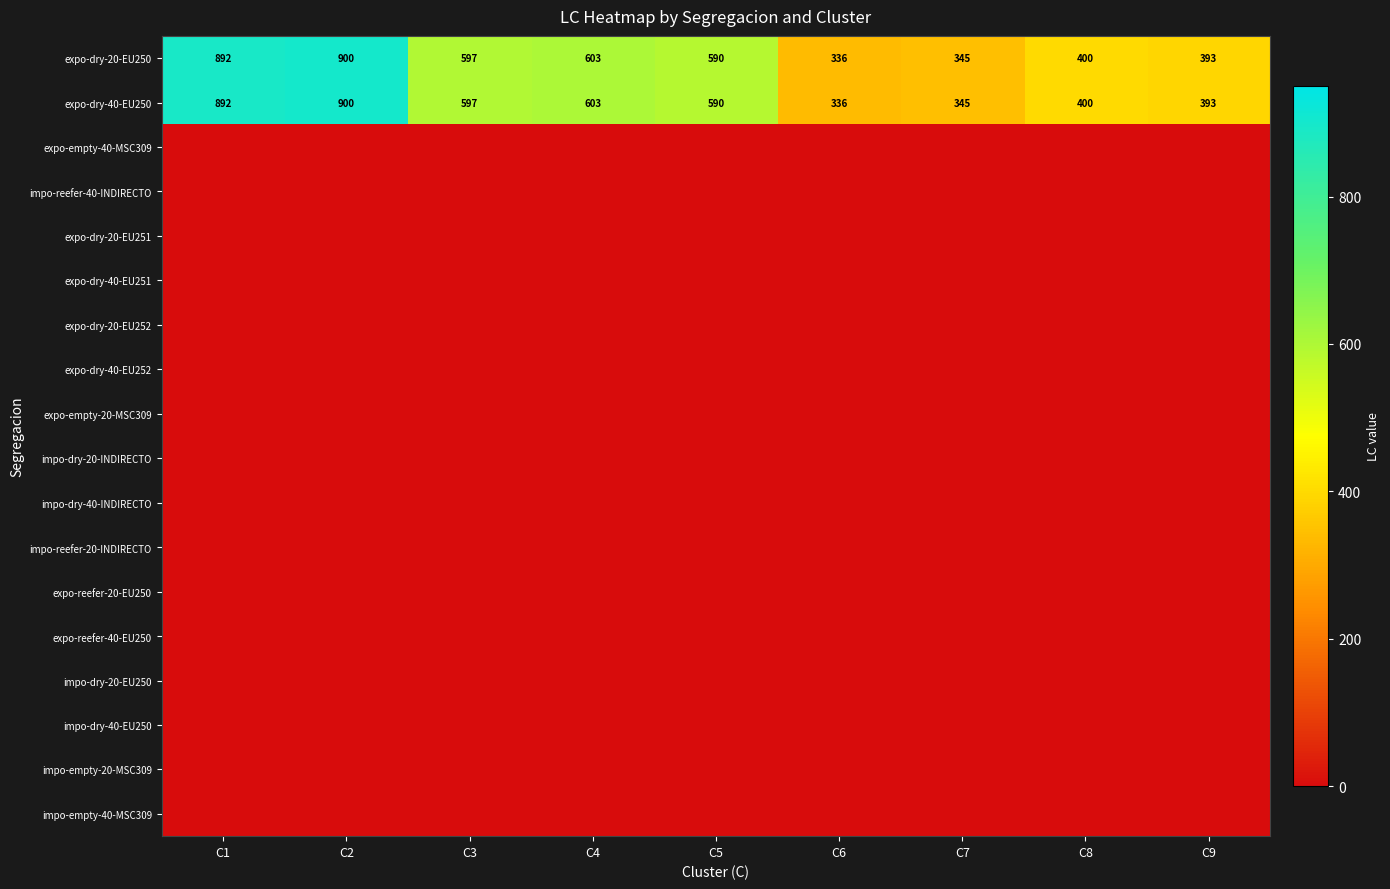

Where does the expo-dry-20-EU250 series first go above 590?

C1